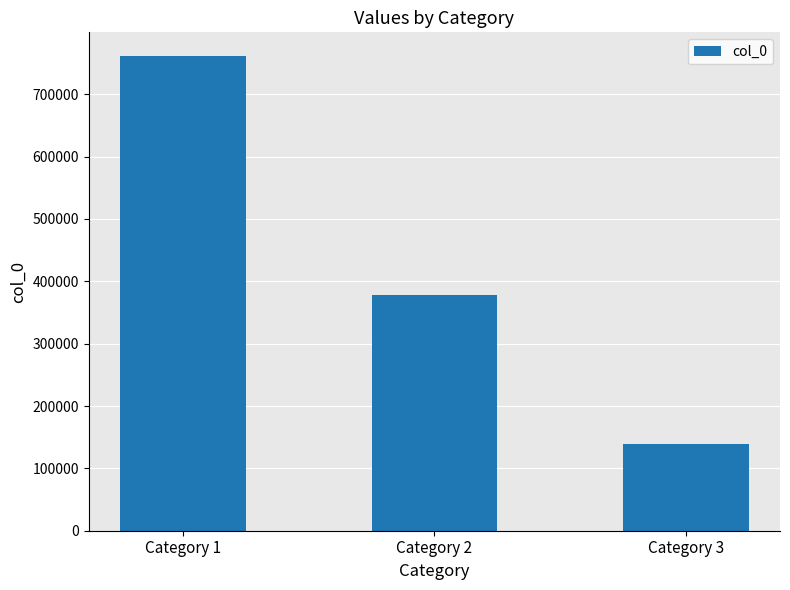

What is the maximum value shown in the chart?

761305